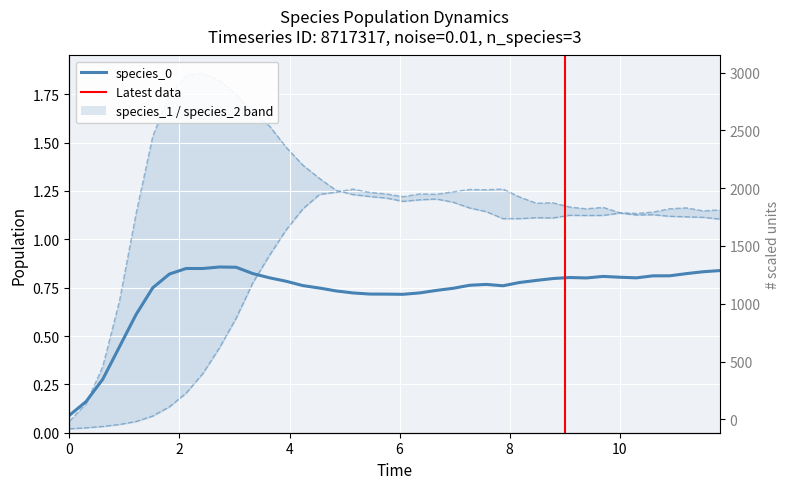

What is the difference between the second highest and second lowest values in the species_2 series?

1.2